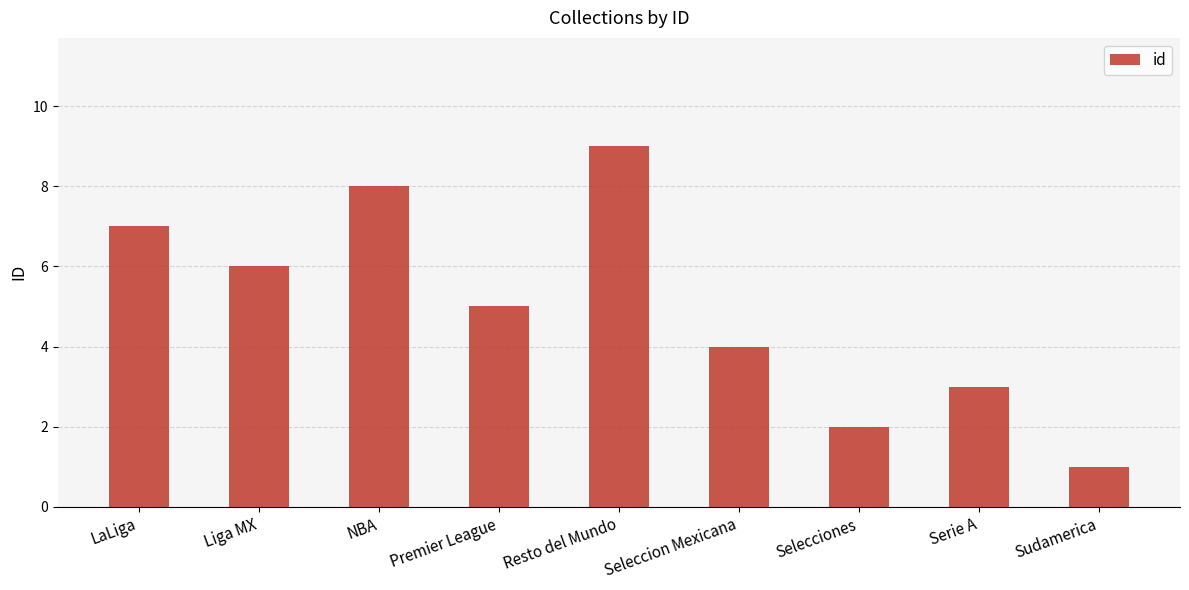

What is the change in value from Liga MX to Seleccion Mexicana?

-2